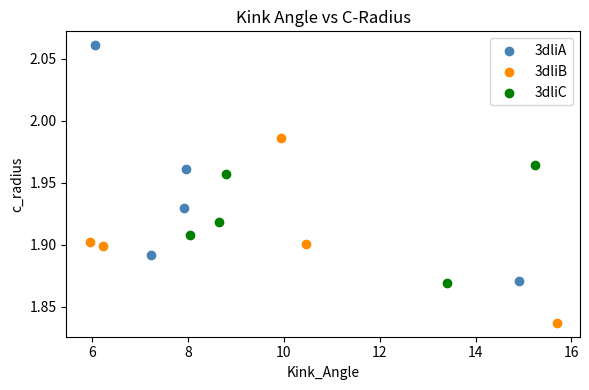

Which series reaches the minimum Y coordinate?

3dliB